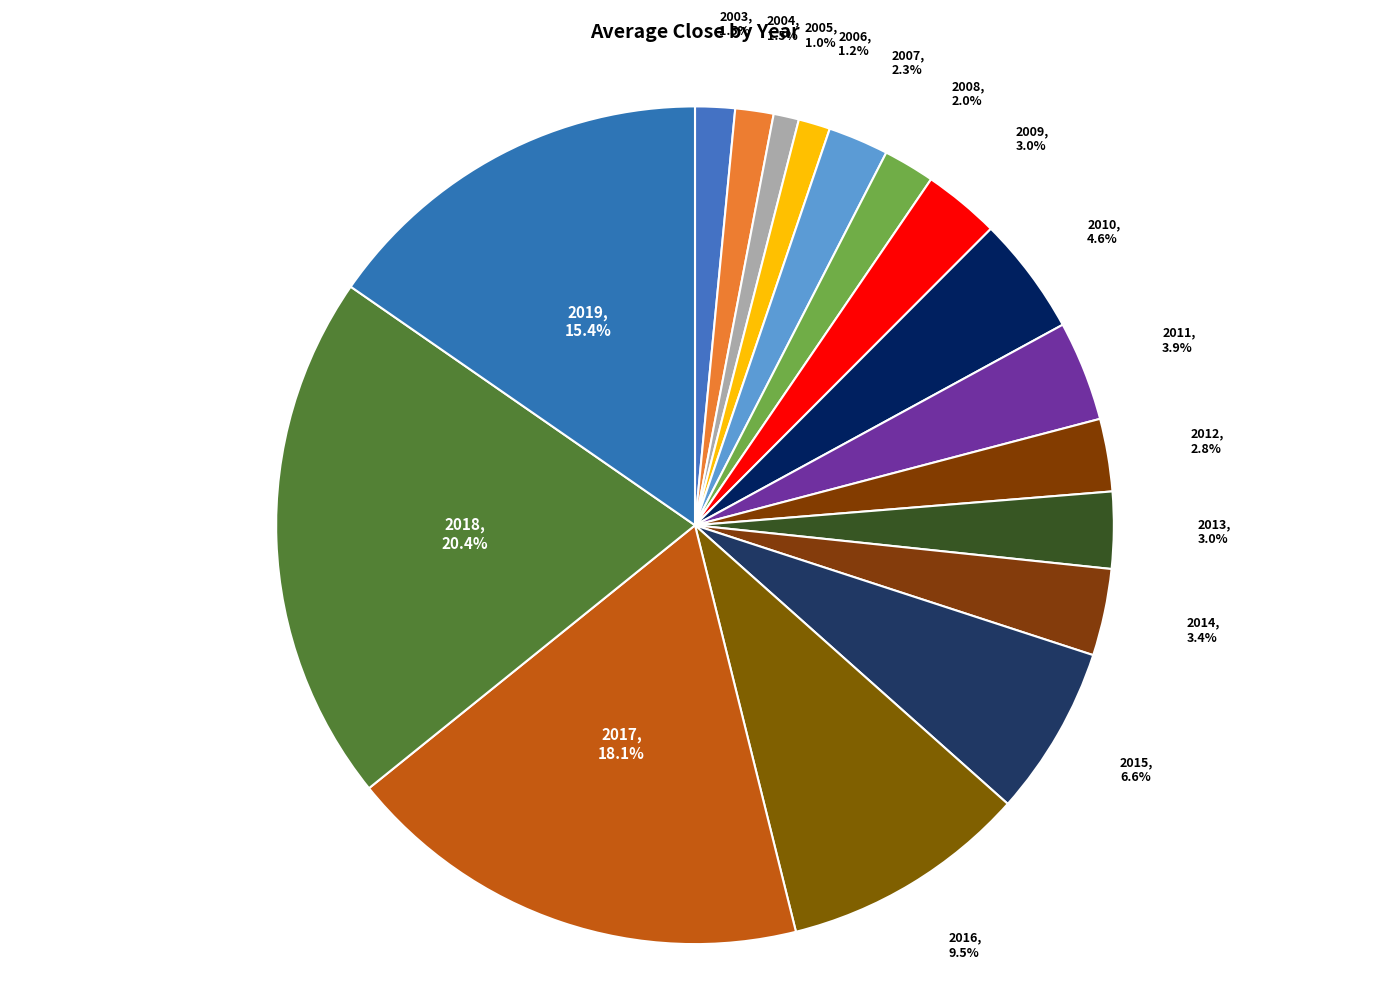

Is 2013 the majority of the pie?

No